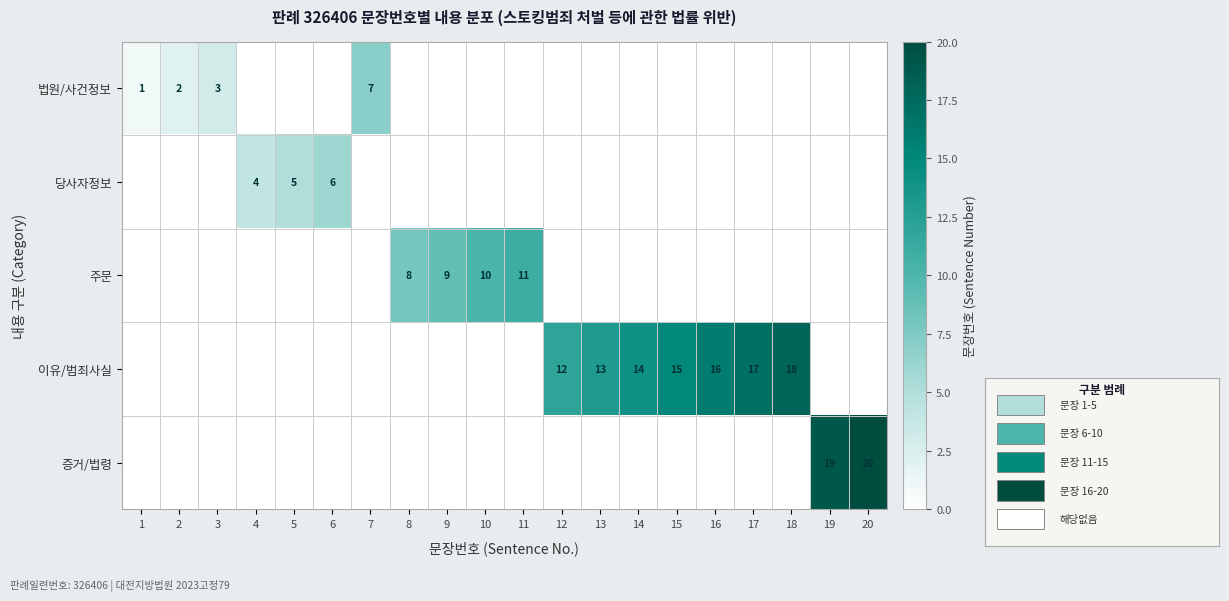

What is the difference between the 이유/범죄사실 values at 18 and 14?

4